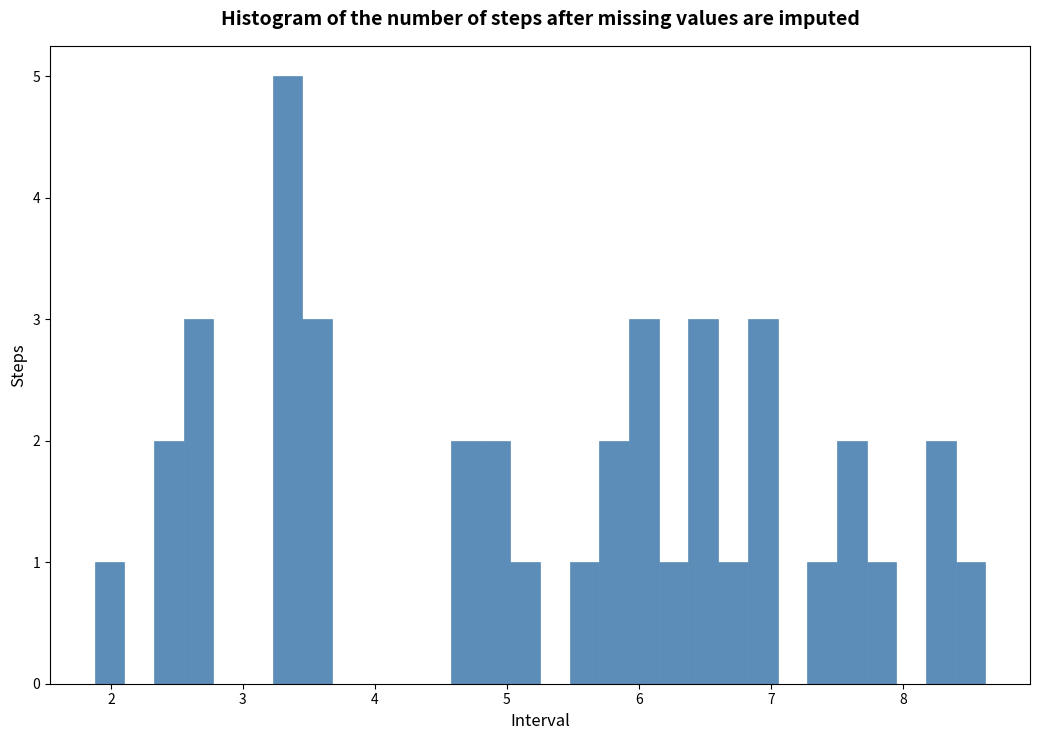

Read against the x-axis, roughly where is the centre of the tallest bar?

3.3